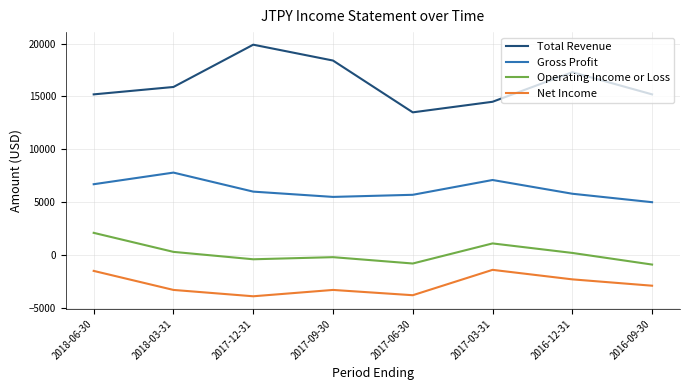

What is the difference between the second highest and second lowest values in the Operating Income or Loss series?

1900